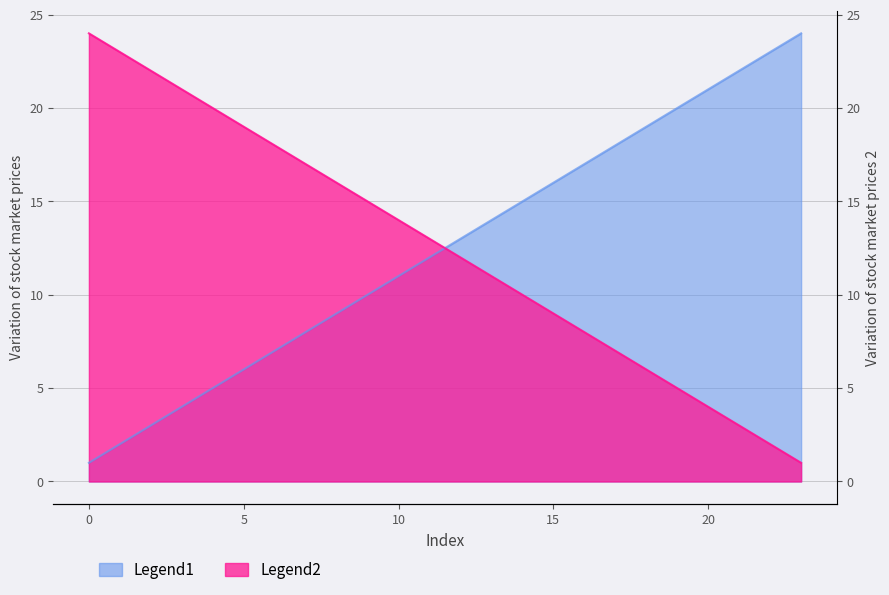

The Legend1 series shows 14 at 13. True or false?

True